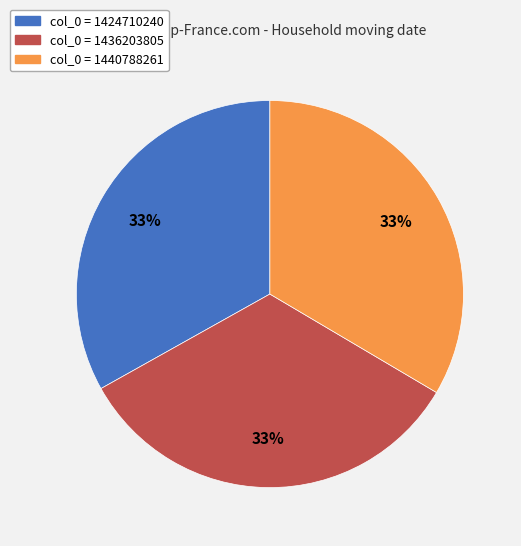

Is there any slice that represents more than half of the pie?

No